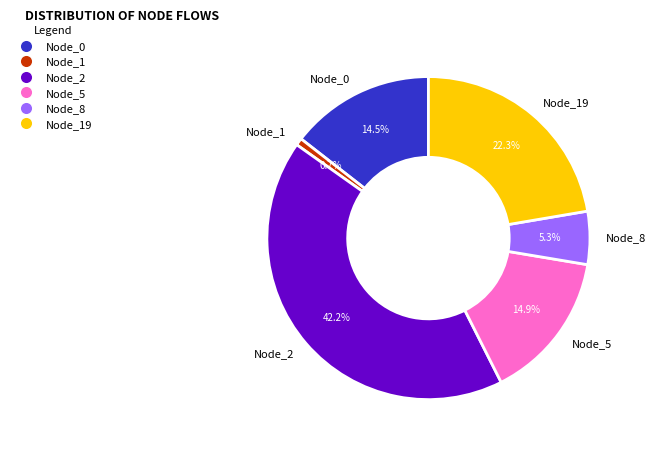

Which has a higher value, Node_8 or Node_2?

Node_2